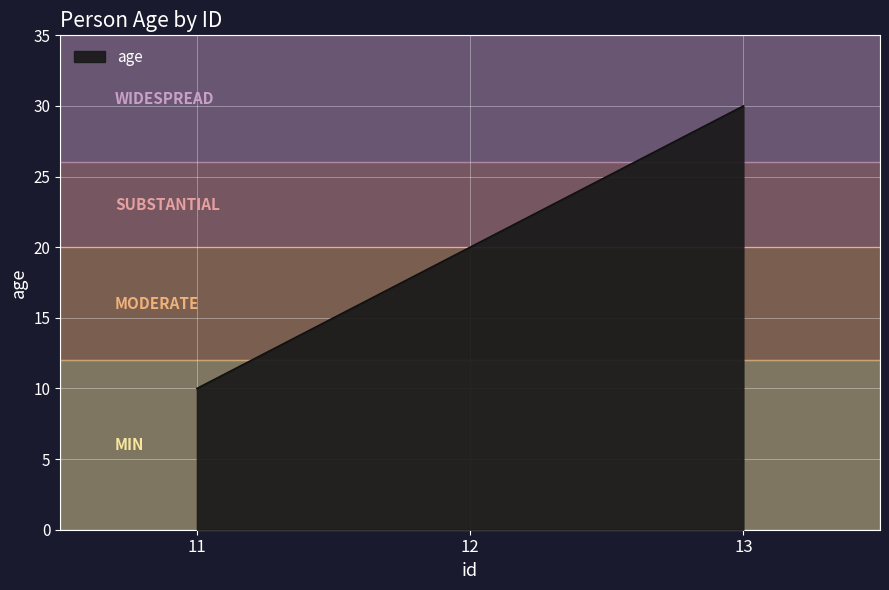

List the labels in order of value, smallest first.

11, 12, 13